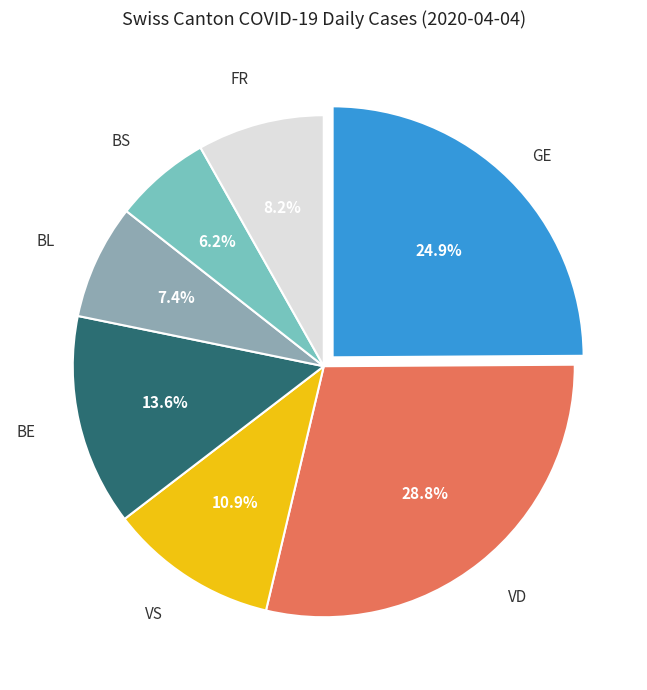

How many slices are in this pie chart?

7